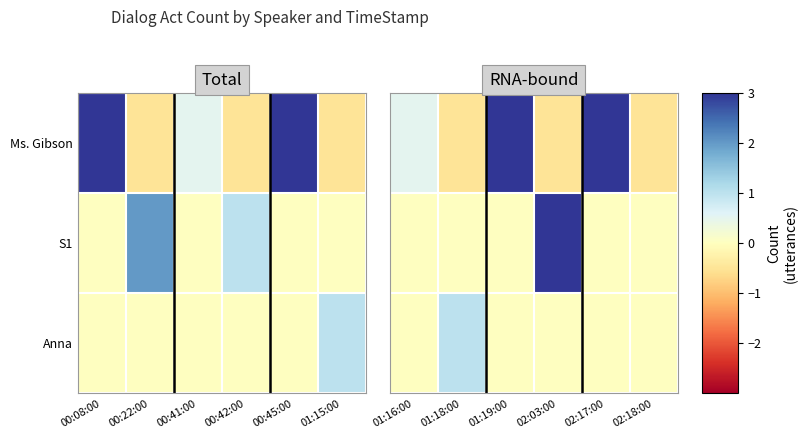

Where is Anna nearest to the value 0?

01:16:00